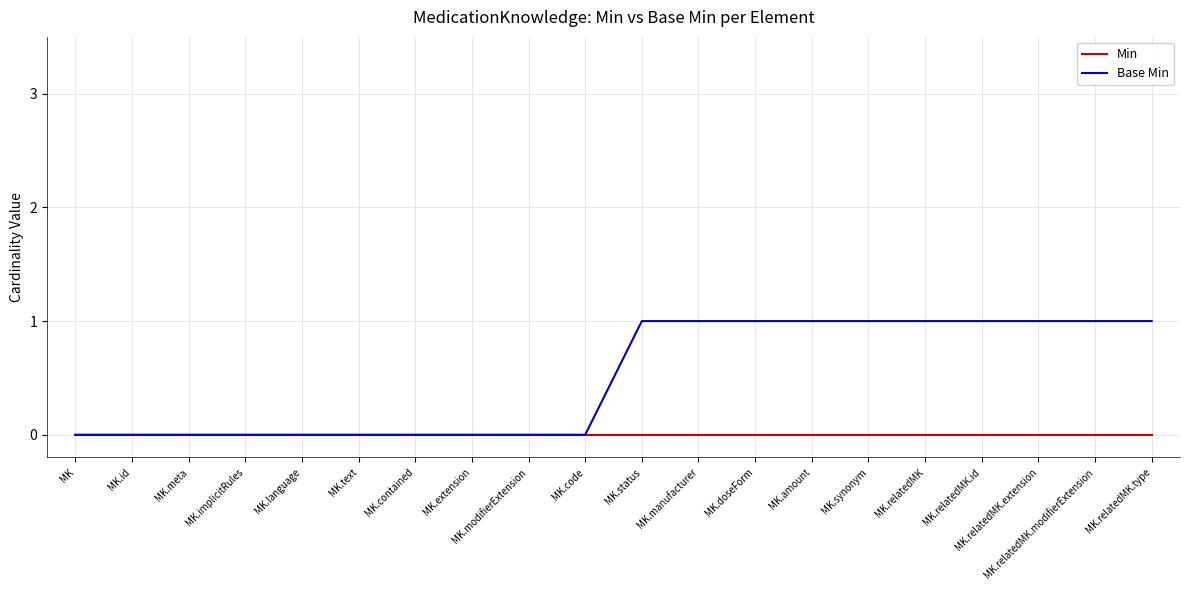

Is the value of Base Min at MK.amount greater than the value of Min at MK.meta?

Yes